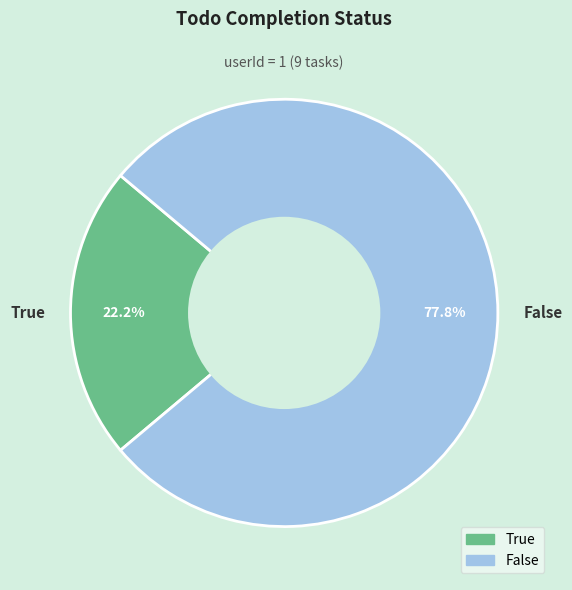

To the nearest percent, what is the combined percentage of False and True?

100%